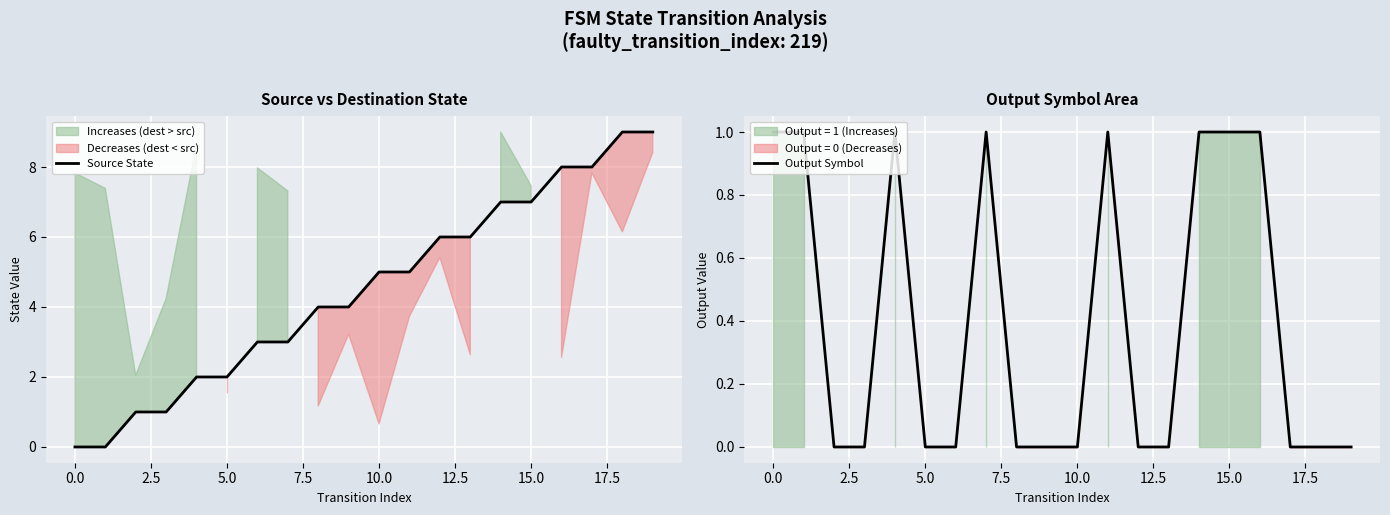

Which series ends up on top after the final intersection of Output Symbol and Source State?

Source State